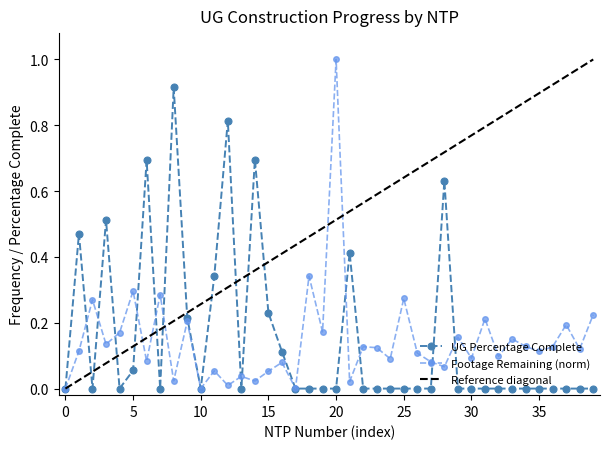

Which category has the highest value in the Footage Remaining (norm) series?

20